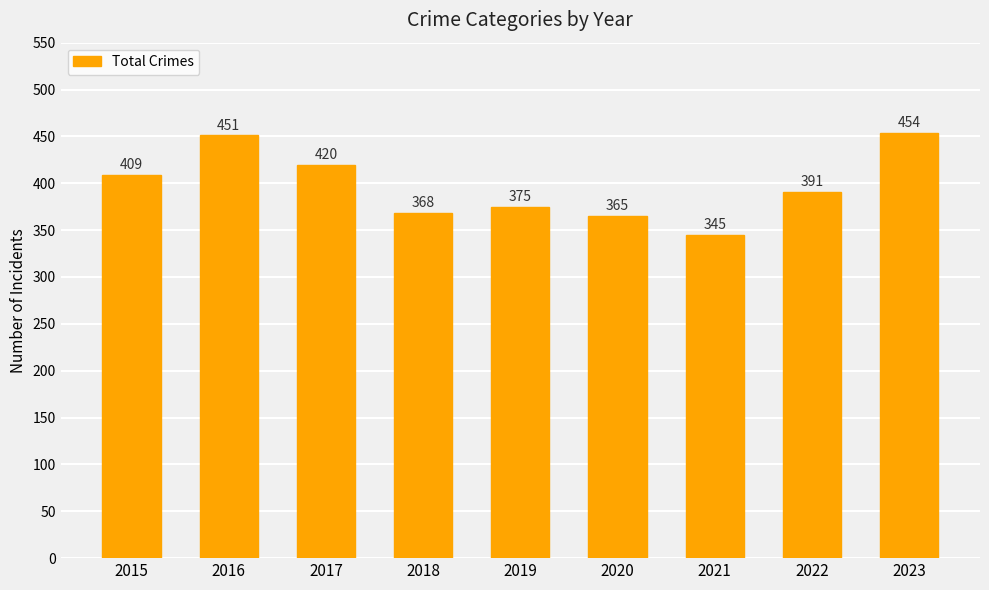

Reading left to right, list all the values displayed in this chart.

2015=409	2016=451	2017=420	2018=368	2019=375	2020=365	2021=345	2022=391	2023=454